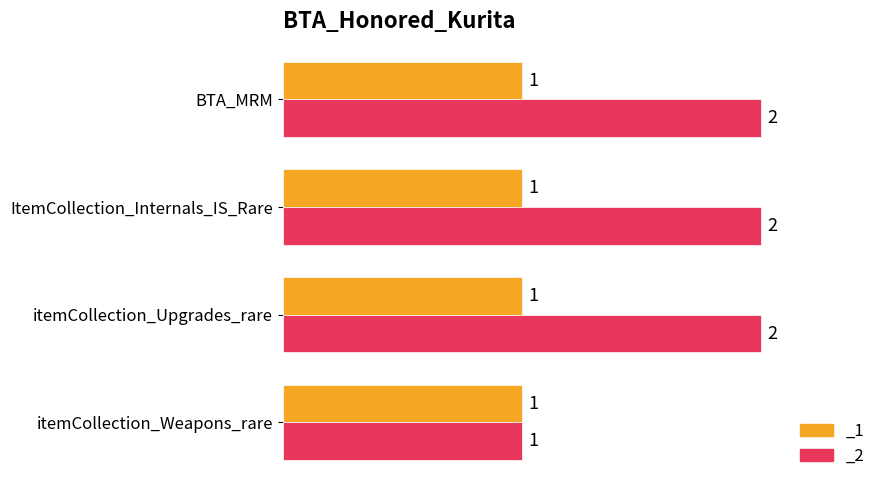

Approximately how many times larger is the value at itemCollection_Weapons_rare compared to itemCollection_Upgrades_rare?

0.5